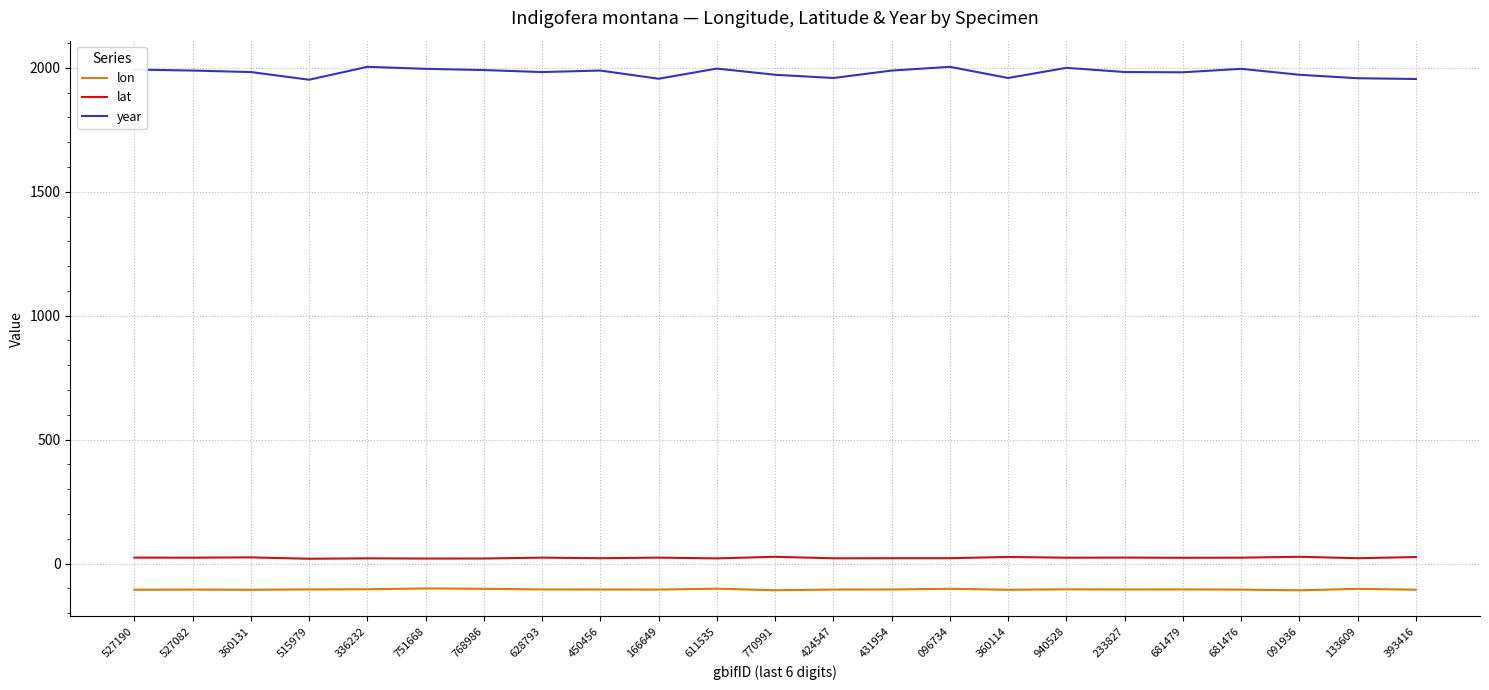

List the series in order of their peak value, highest first.

year, lat, lon